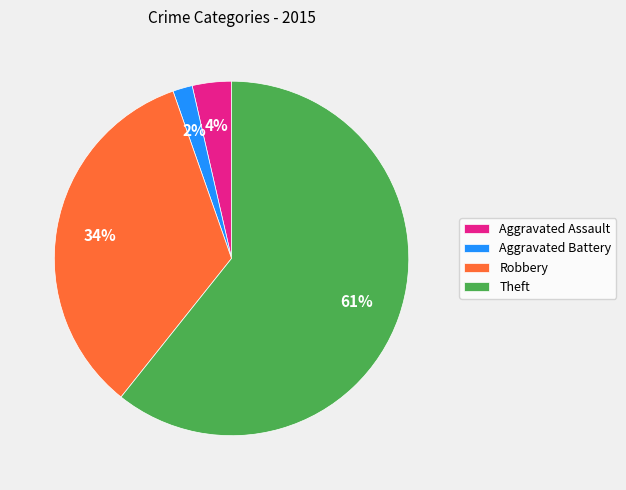

What is the majority slice?

Theft